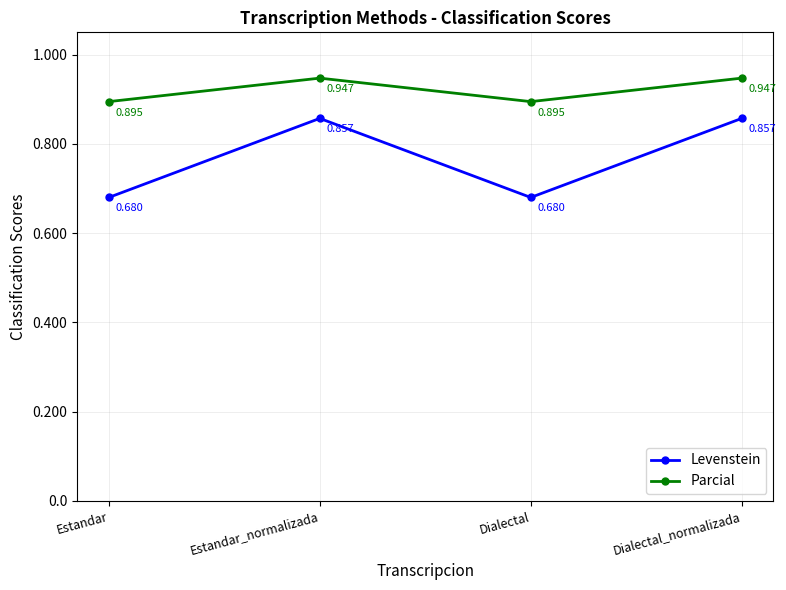

Where is Levenstein nearest to the value 76?

Estandar